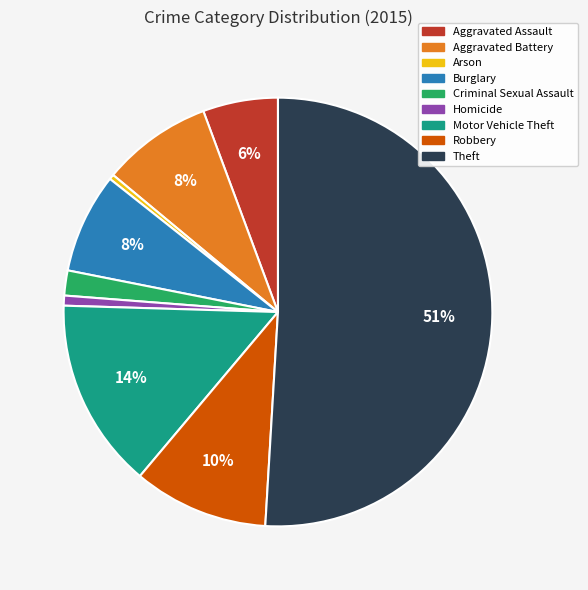

Which has a higher value, Aggravated Battery or Theft?

Theft